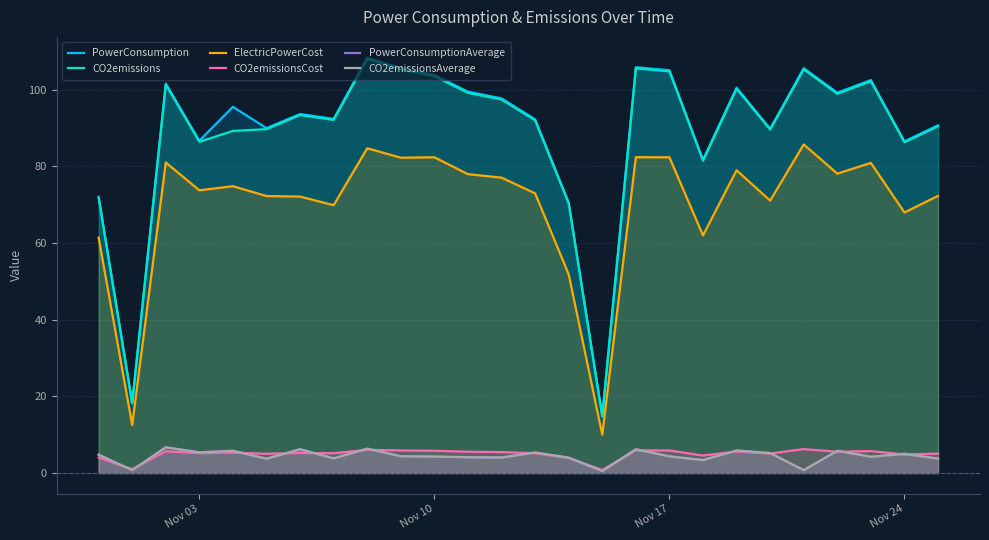

True or false: CO2emissions has more than 1 interior local peaks.

True